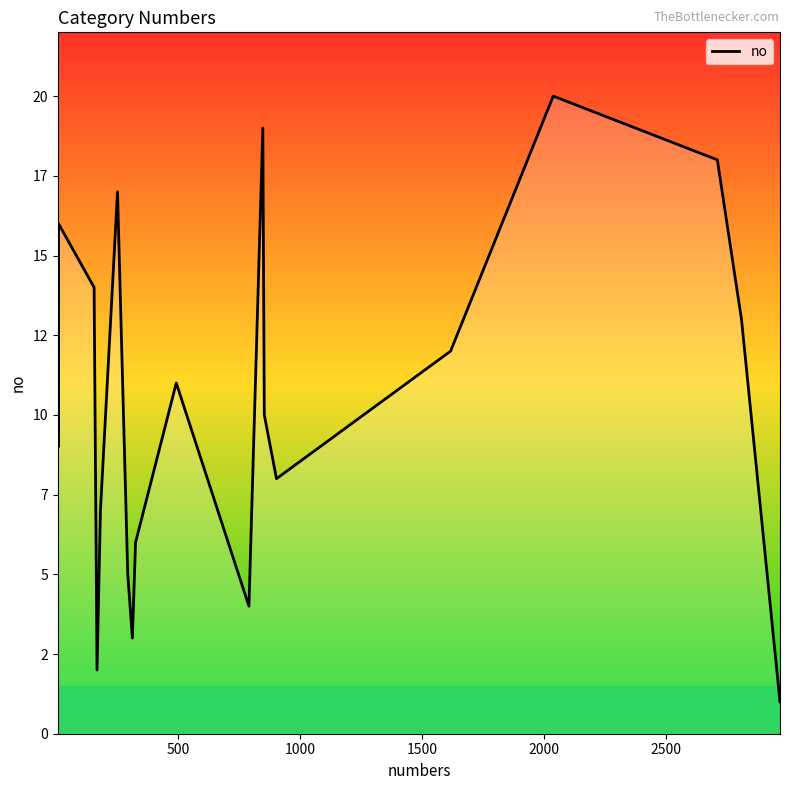

What is the minimum value shown in the chart?

1